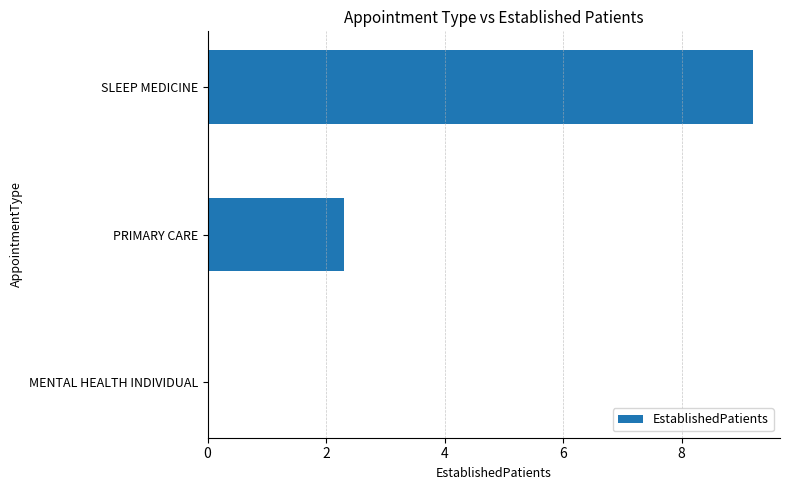

Where is the data nearest to the value 4?

PRIMARY CARE